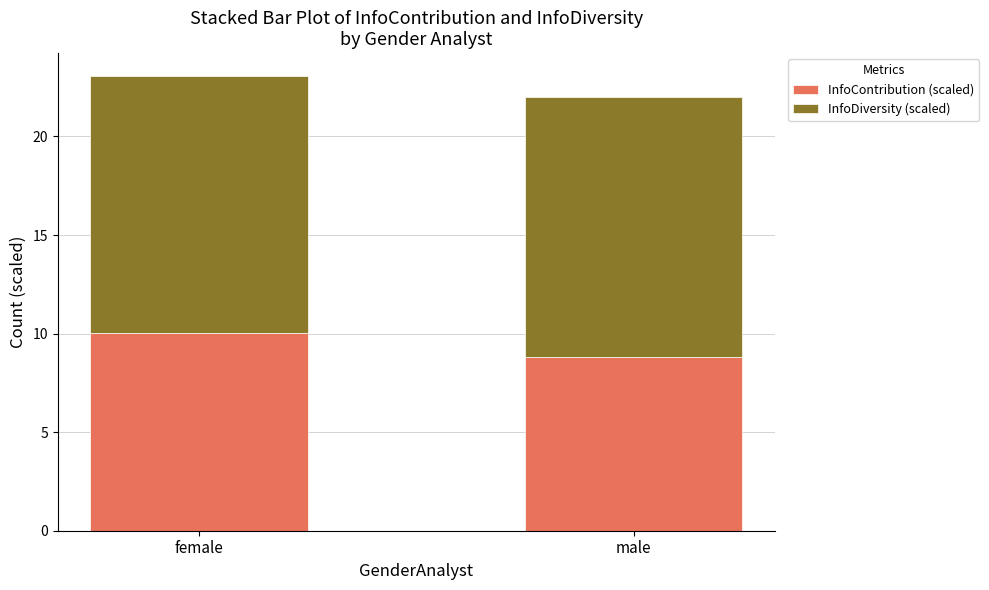

What is the total value across all series at male?

22.0